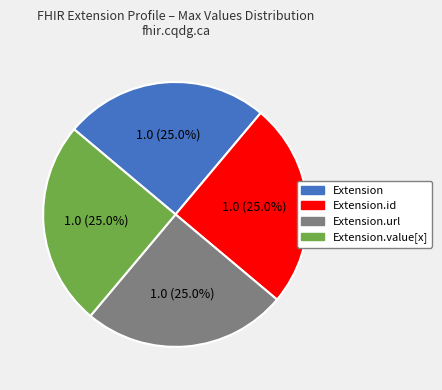

Does any single category account for the majority?

No